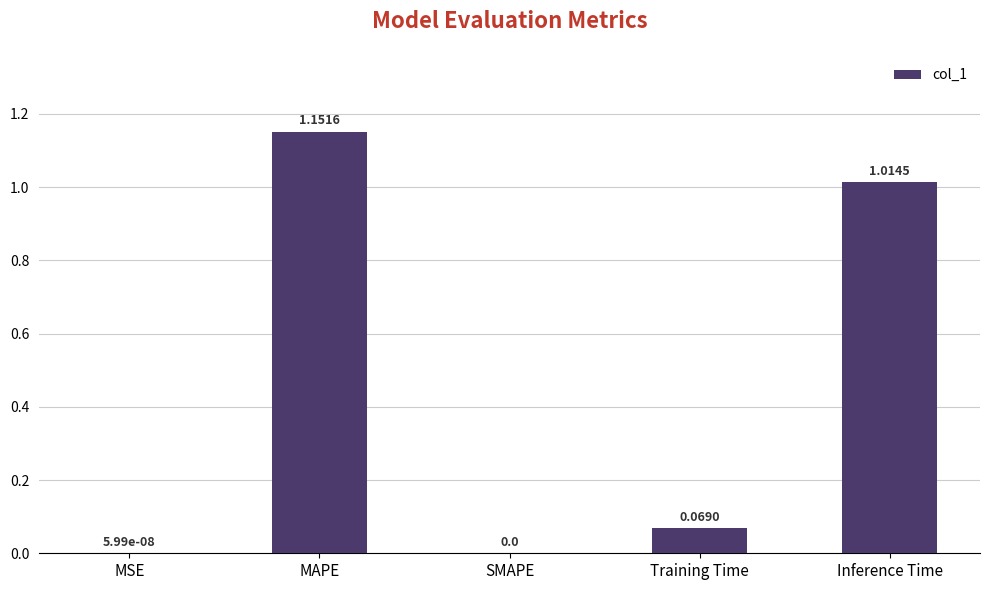

How many distinct data groups are displayed?

1